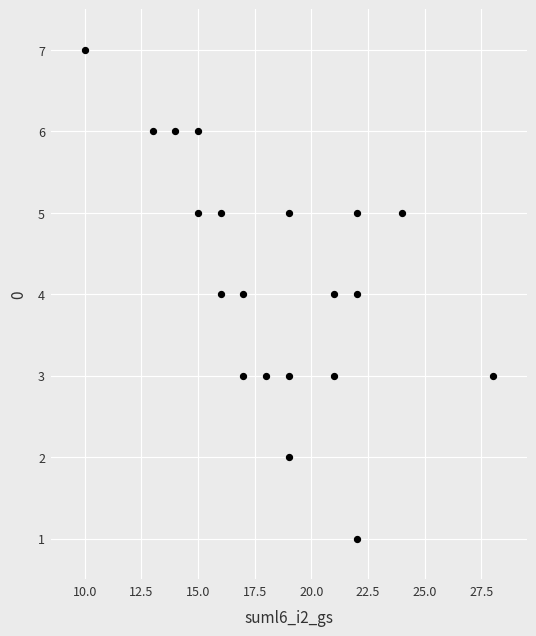

What is the range of Y values (max minus min)?

6